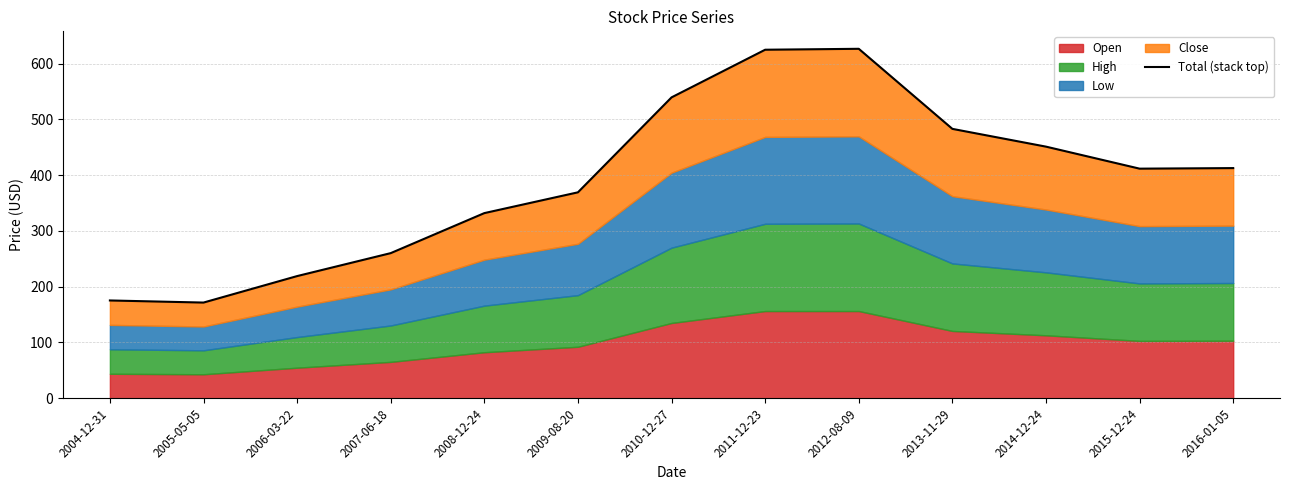

What is the change in value from 2012-08-09 to 2014-12-24?

-175.5